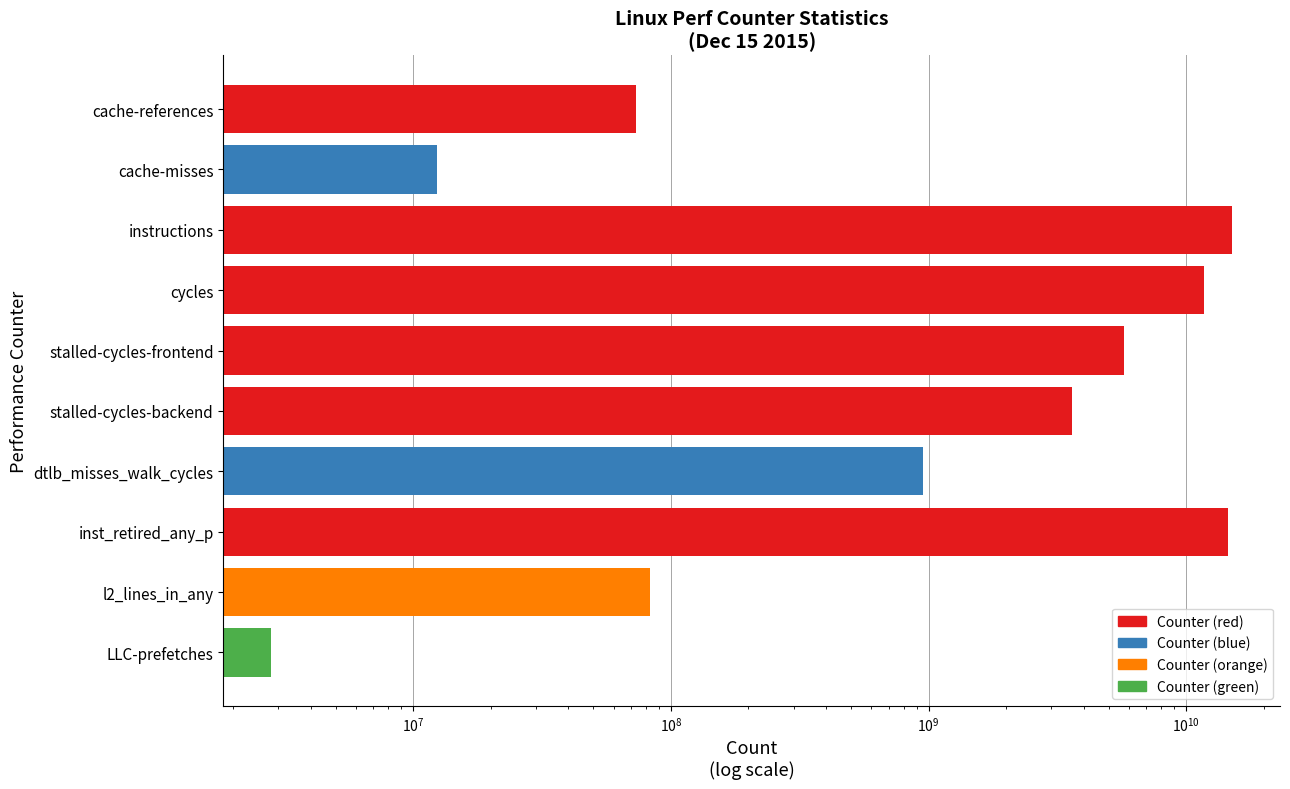

Between cycles and inst_retired_any_p, which is larger?

inst_retired_any_p